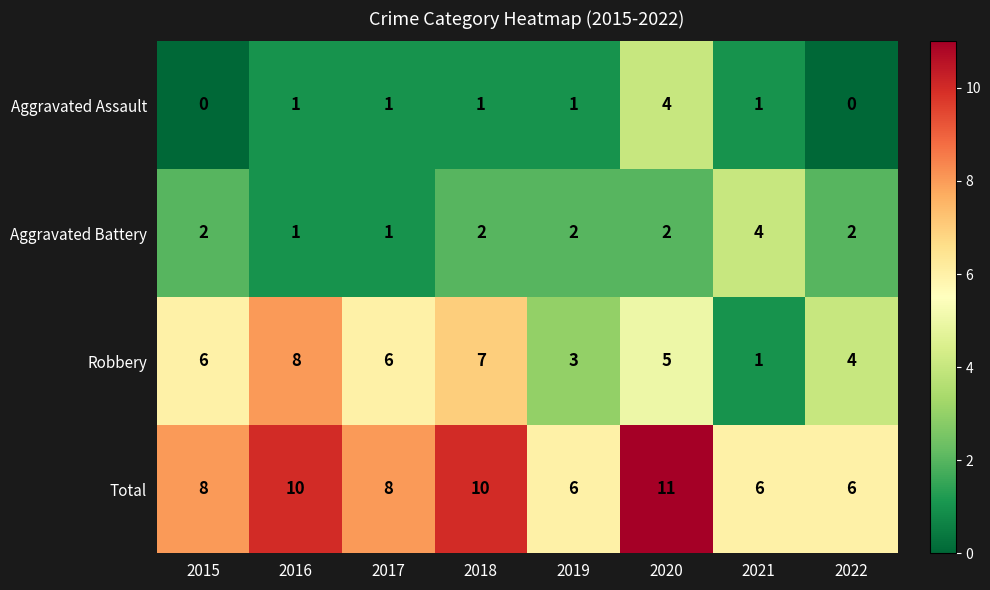

Count the Aggravated Assault values in the range 1 to 2.

5